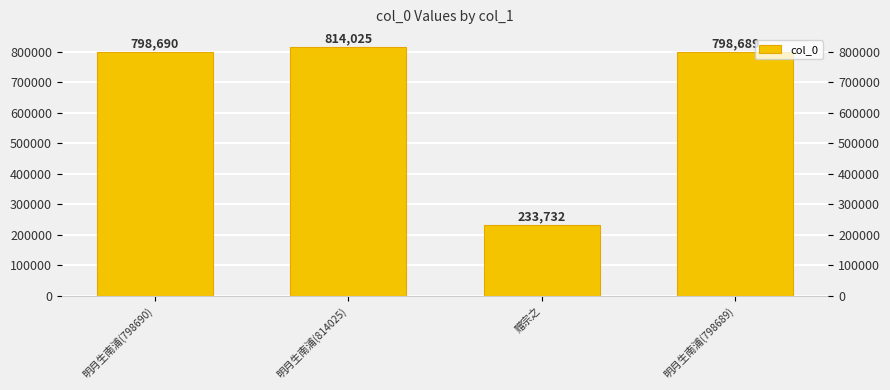

What is the value of the 4th bar from the left?

798689